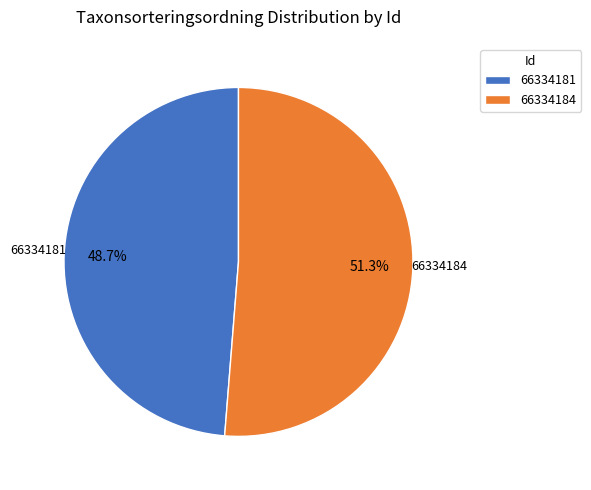

What is the smallest slice in the pie chart?

66334181